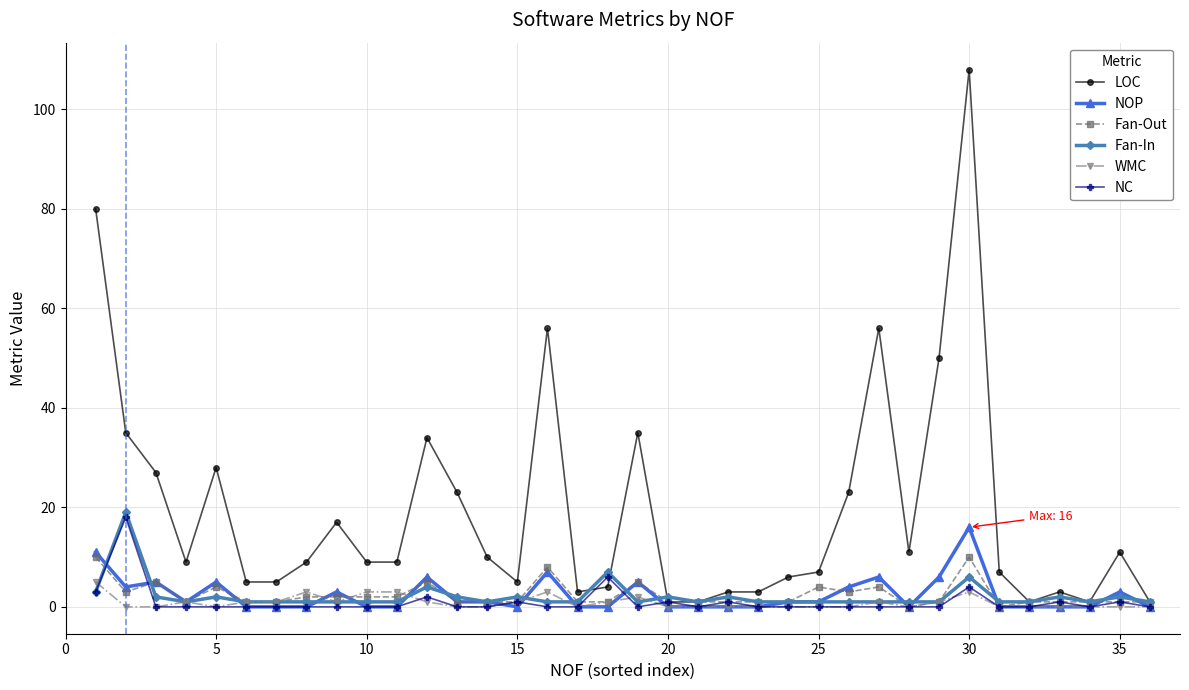

Which series has the largest total across all categories?

LOC